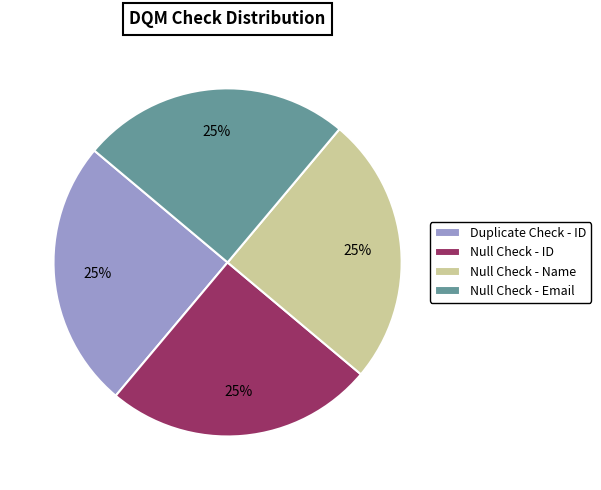

True or false: Null Check - Name accounts for 1% of the total.

False